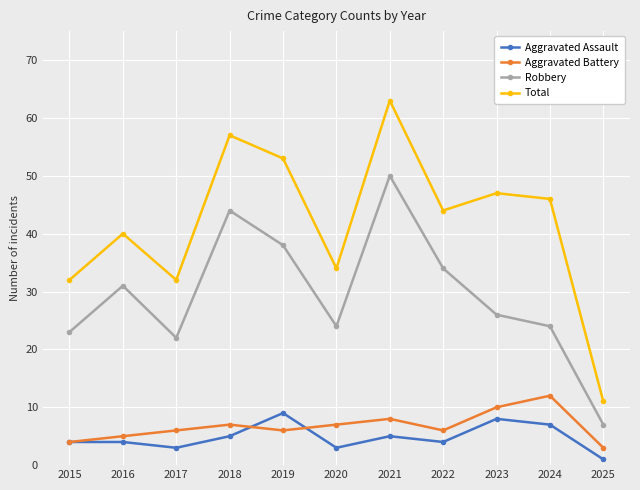

At which category is the sum across all series the highest?

2021